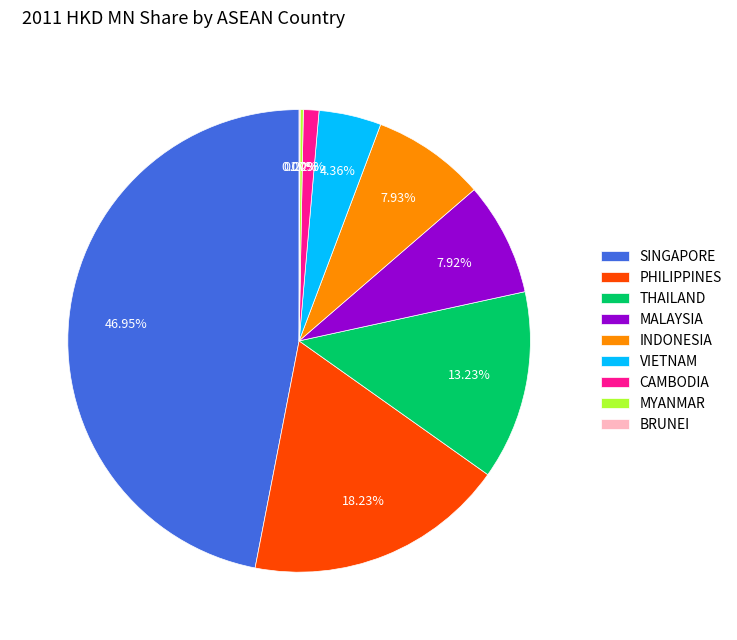

True or false: MALAYSIA accounts for 1% of the total.

False